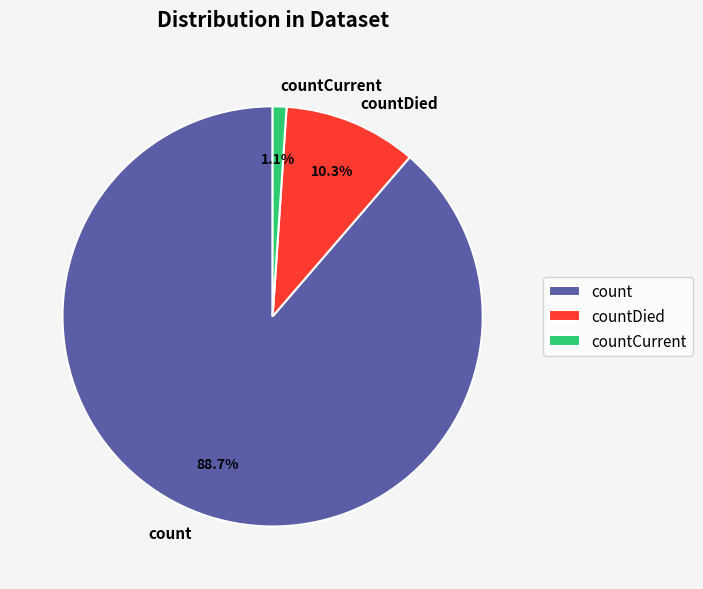

What percentage do countCurrent and count together represent?

89.7%